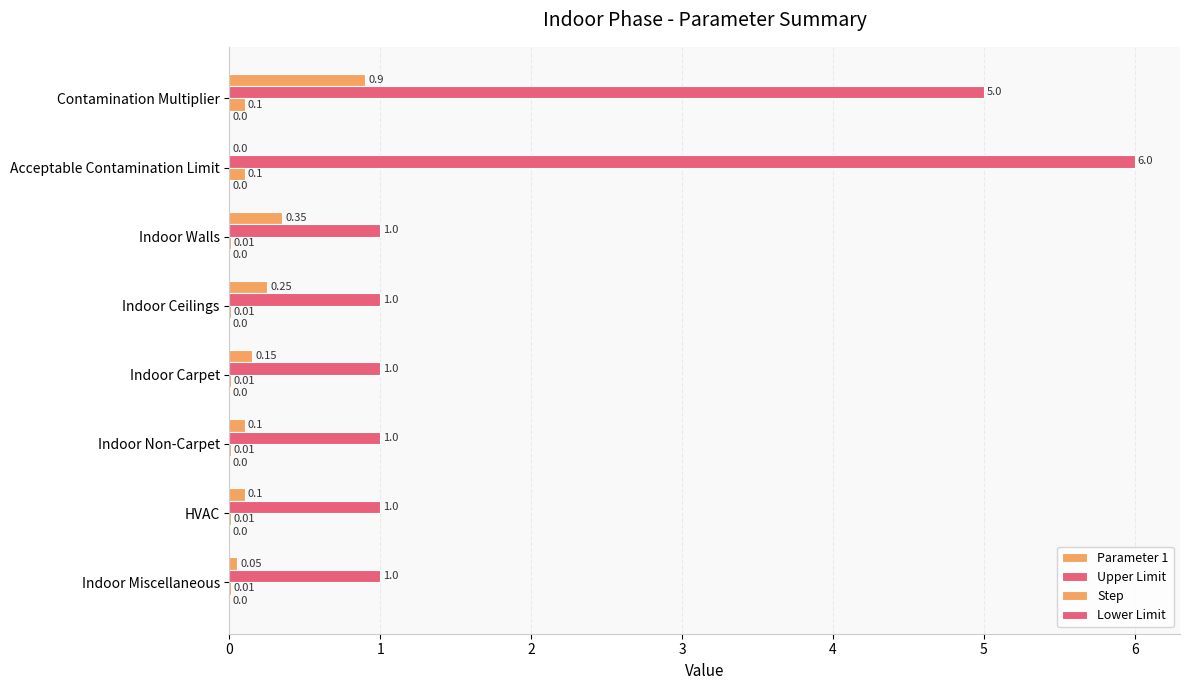

Which series has the widest spread of values?

Upper Limit